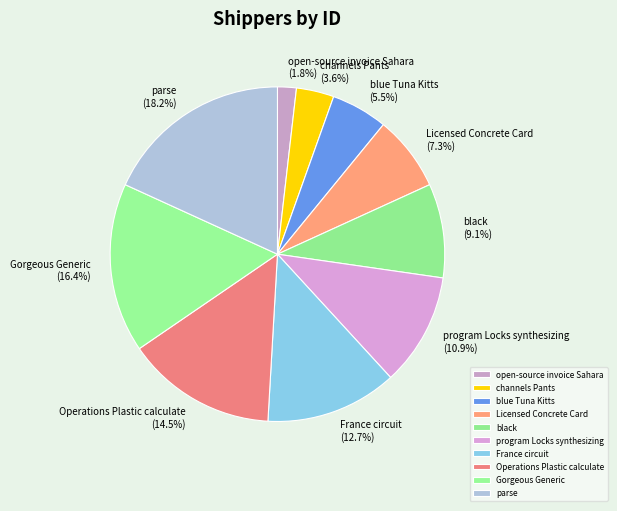

How many segments does this pie chart have?

10